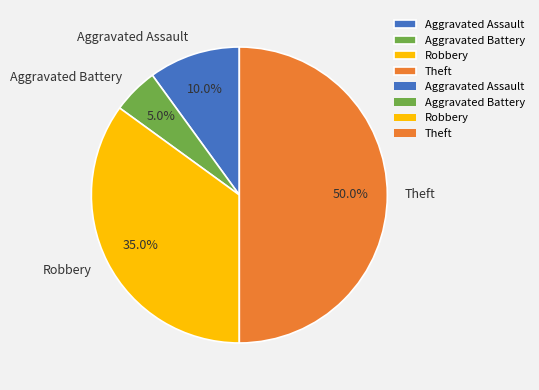

To the nearest percent, what is the combined percentage of Theft and Aggravated Assault?

60%